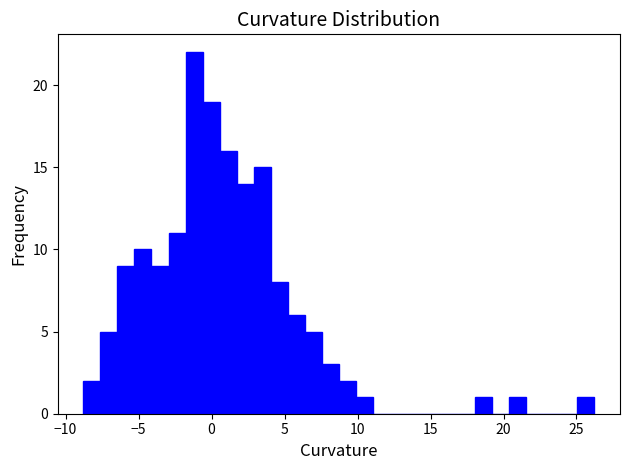

Read against the x-axis, roughly where is the centre of the tallest bar?

-1.0